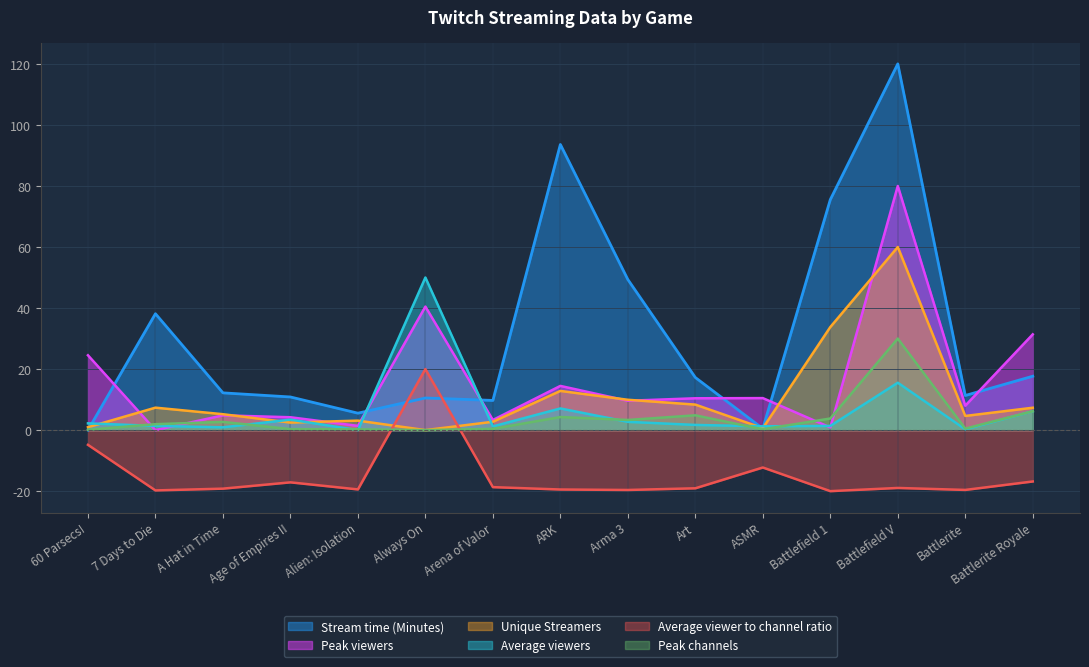

Rank the categories by Unique Streamers value from highest to lowest.

Battlefield V, Battlefield 1, ARK, Arma 3, Art, 7 Days to Die, Battlerite Royale, A Hat in Time, Battlerite, Alien: Isolation, Arena of Valor, Age of Empires II, 60 Parsecs!, ASMR, Always On